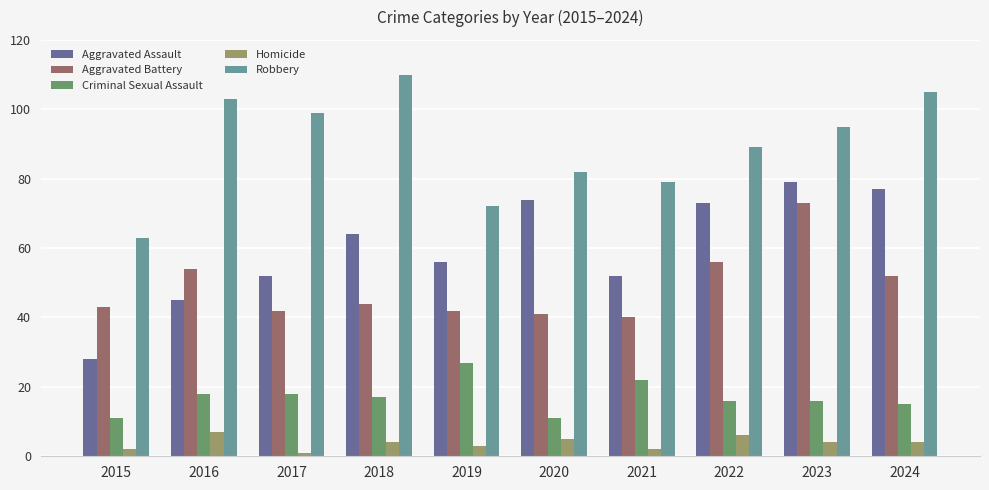

What is the difference between the maximum and minimum values in the Homicide series?

6